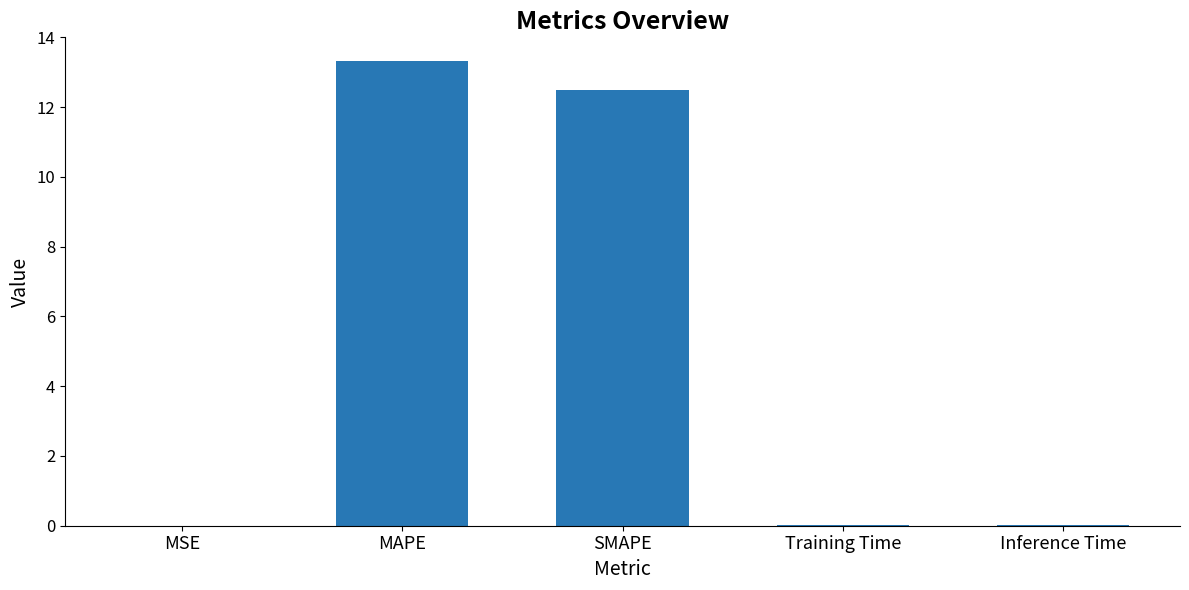

True or false: the data shows 0.0 at Training Time.

True